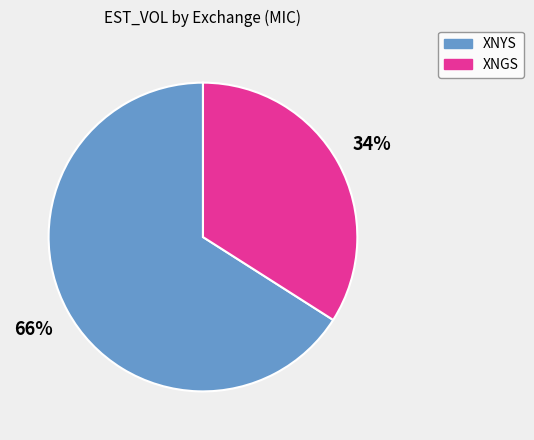

How many slices are in this pie chart?

2